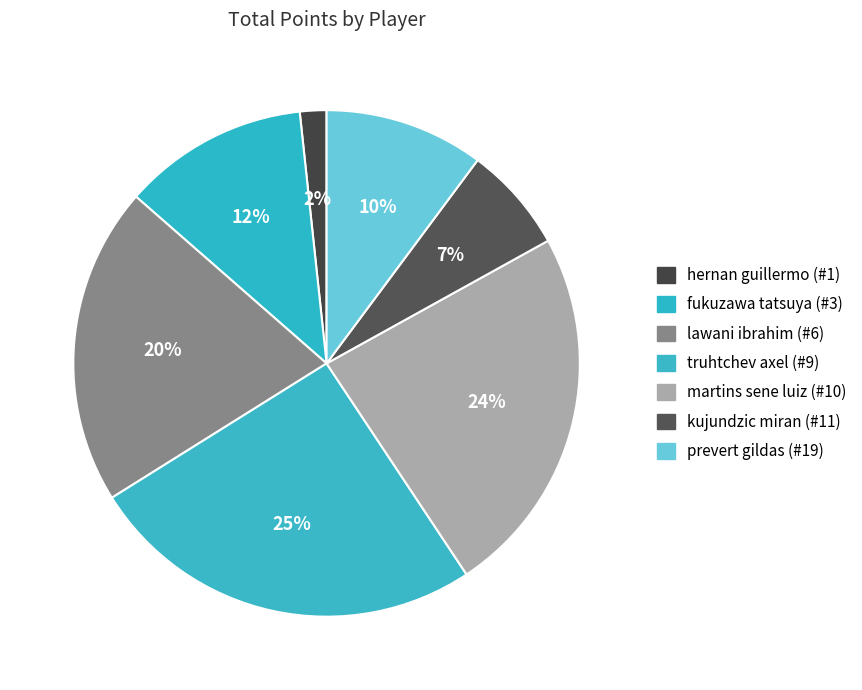

What percentage is the fukuzawa tatsuya (#3) slice, to the nearest percent?

12%